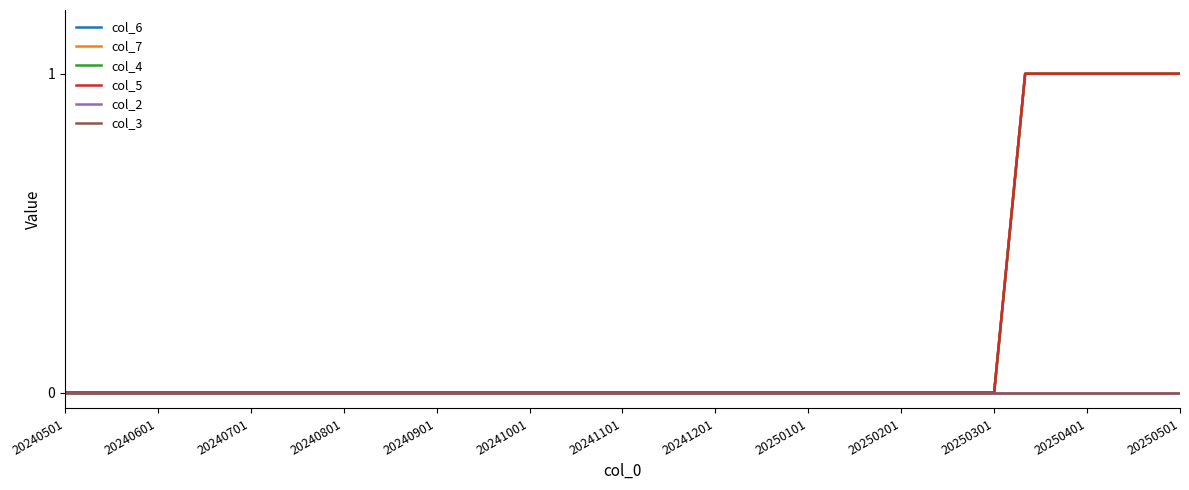

At which category does the chart reach its minimum across all series?

20240501